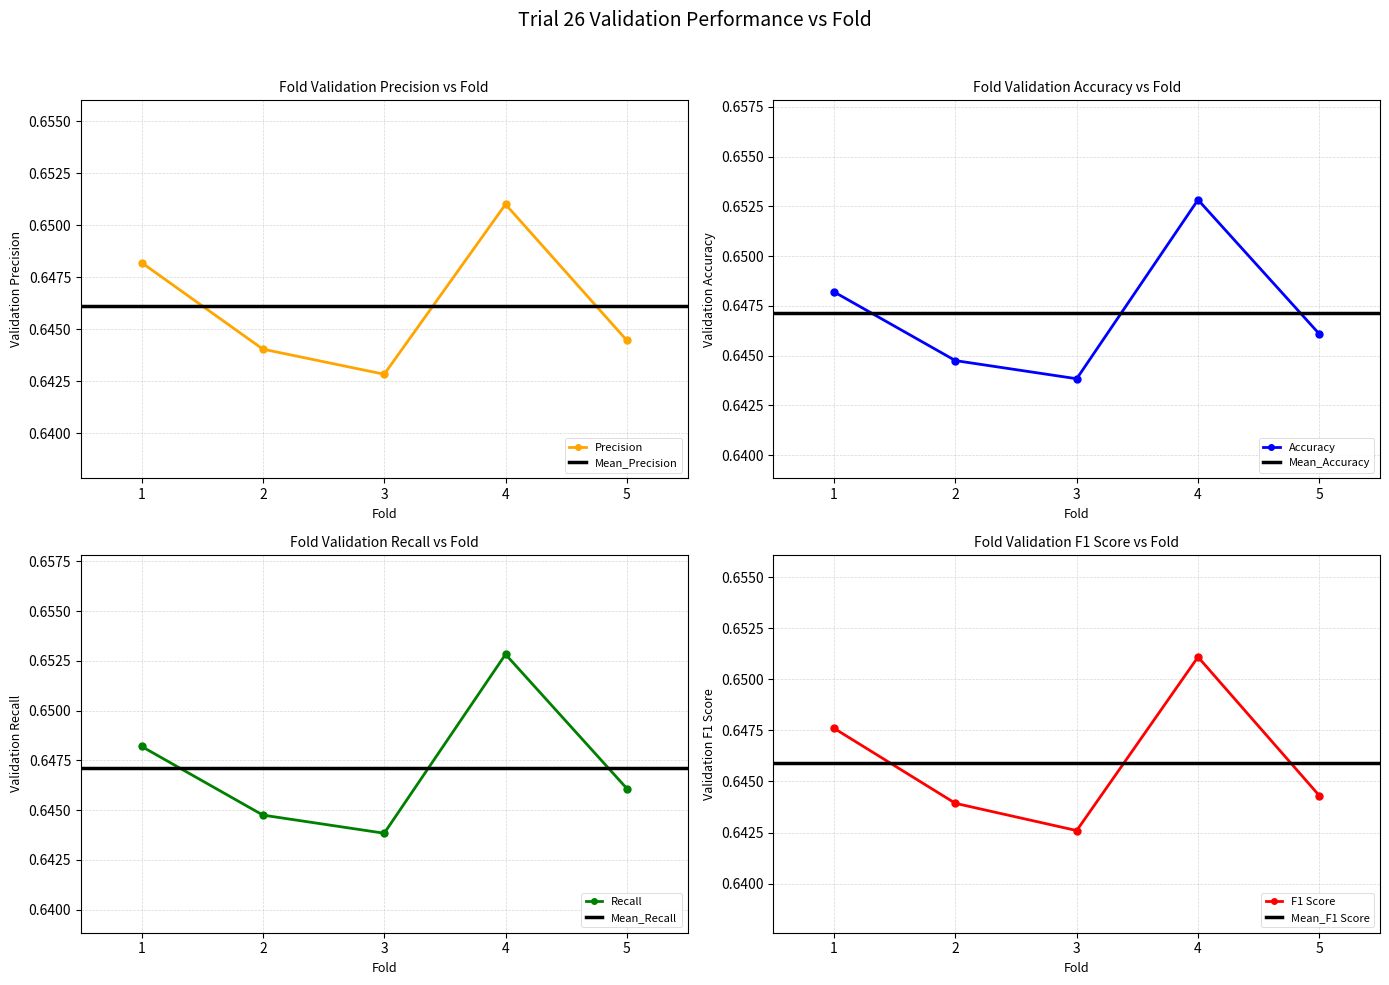

True or false: Recall has a value of 0.6 at 3.

True